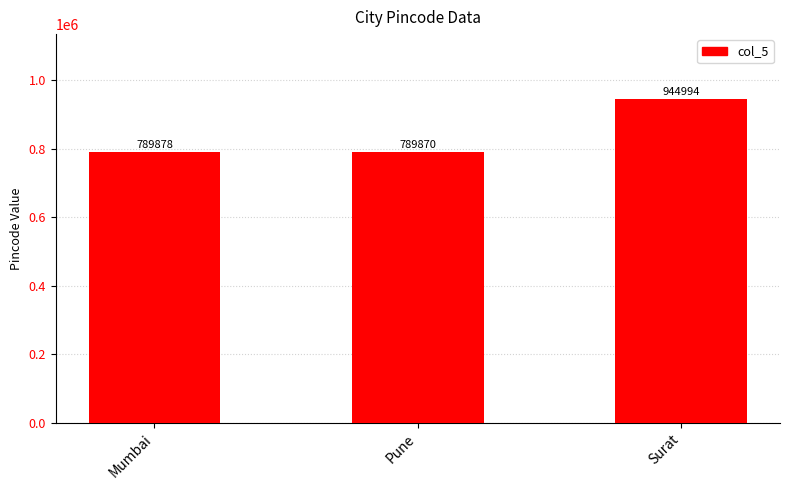

What is the difference between the maximum and second lowest values?

155116